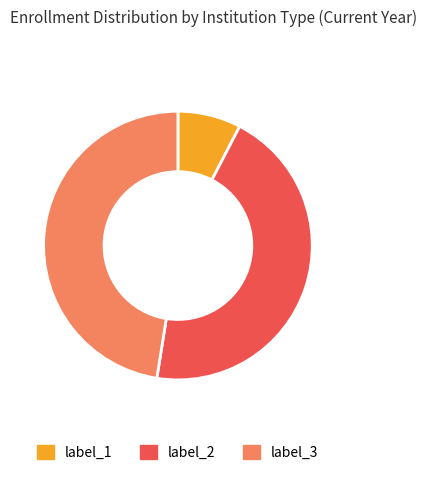

Is it true that label_1 is 8% of the pie?

True